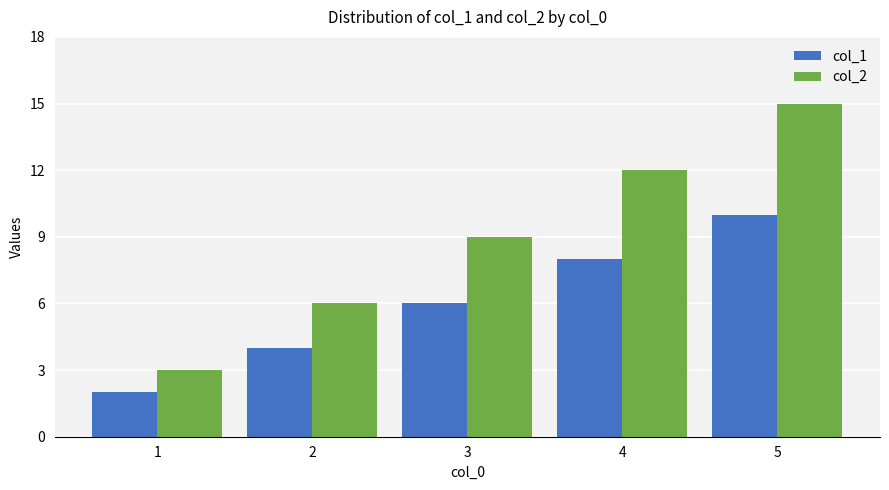

Rank the series by their average value, from lowest to highest.

col_1, col_2